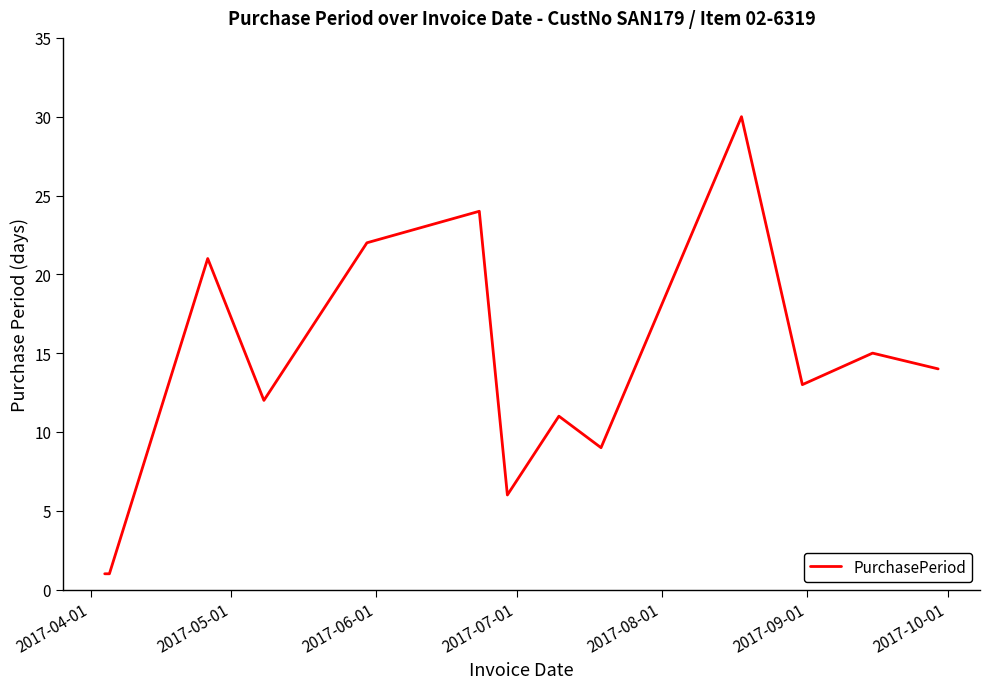

Reading left to right, extract all data points from this chart.

1	1	21	12	22	24	6	11	9	30	13	15	14